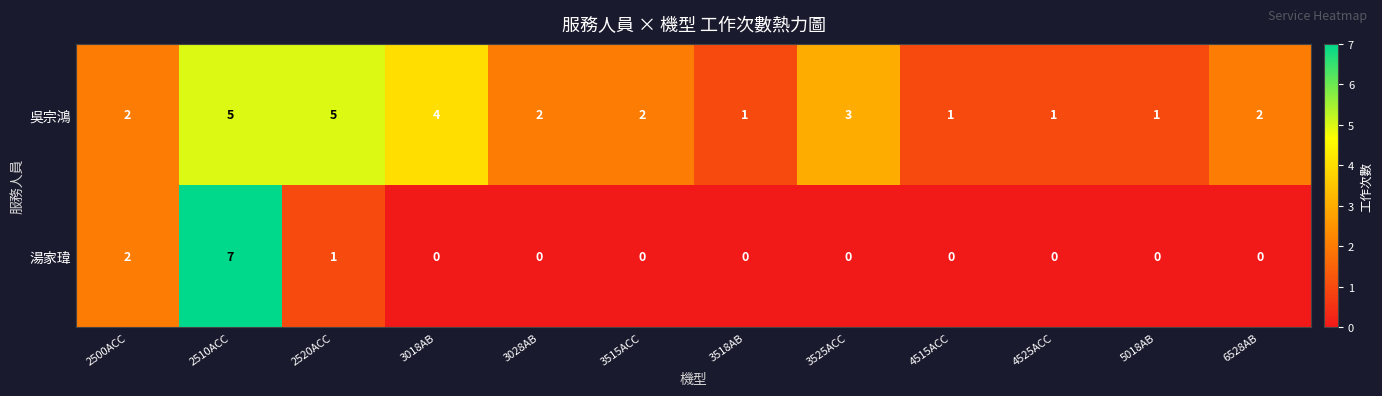

Rank the series by their average value, from lowest to highest.

湯家瑋, 吳宗鴻